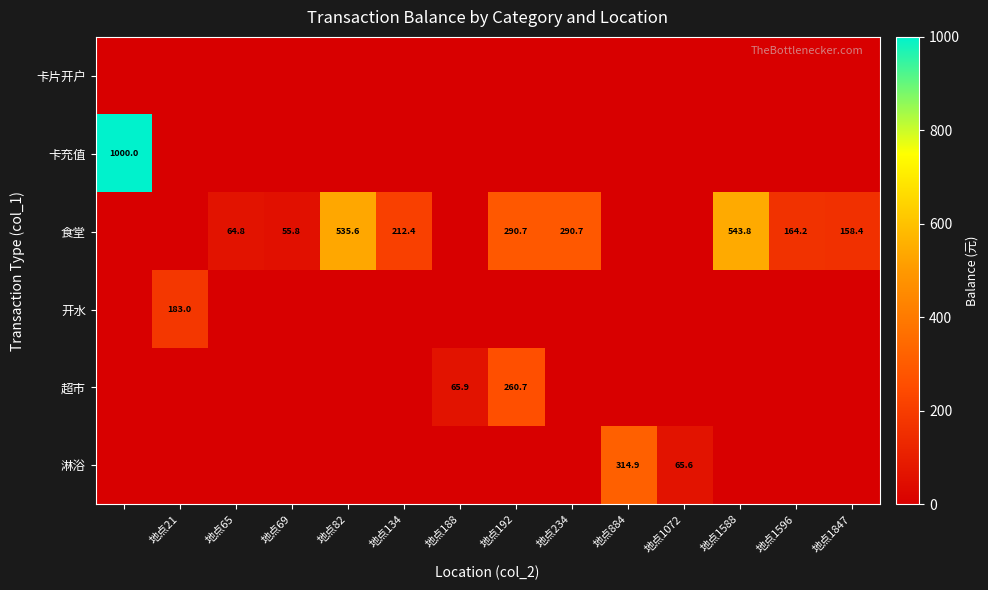

The value of 食堂 at 地点1847 is 230.0. True or false?

False